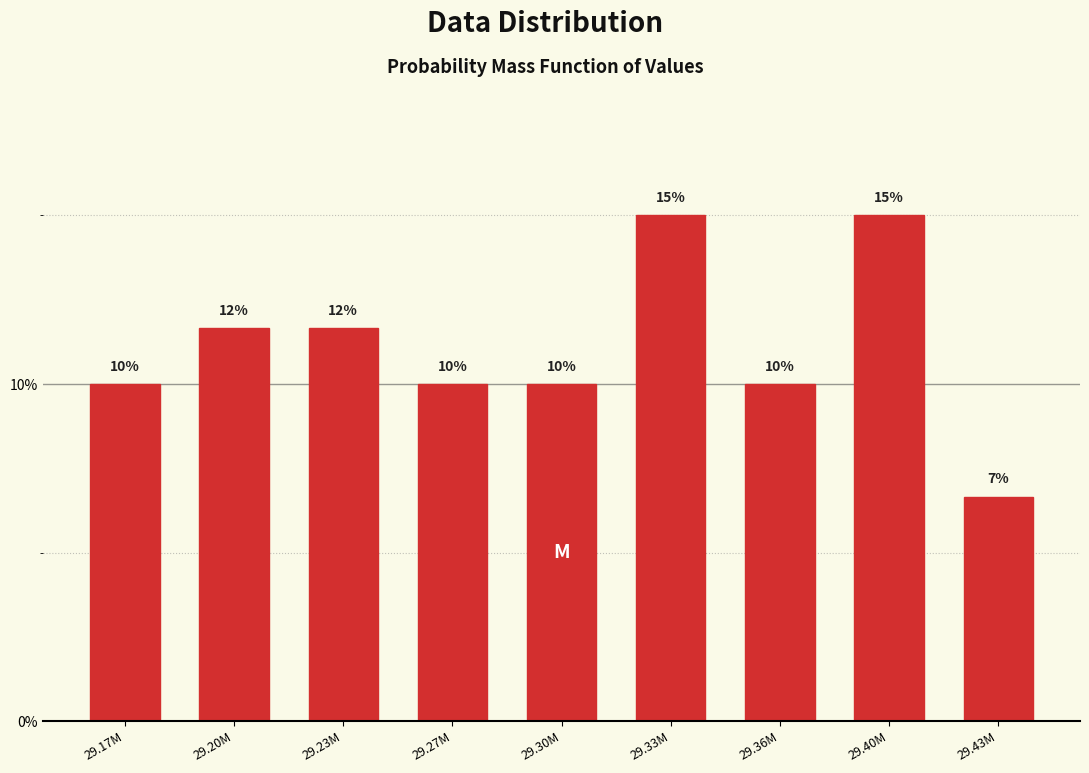

What is the value of the 7th bar from the left?

10.0